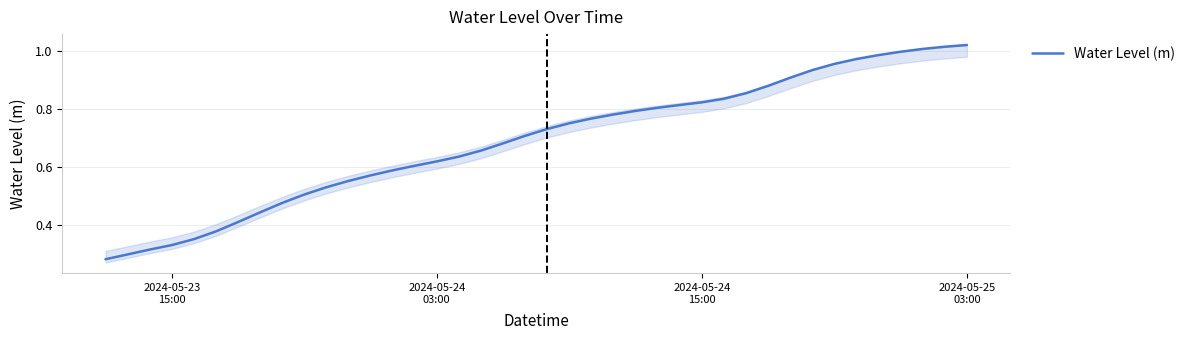

What is the minimum value shown in the chart?

0.3